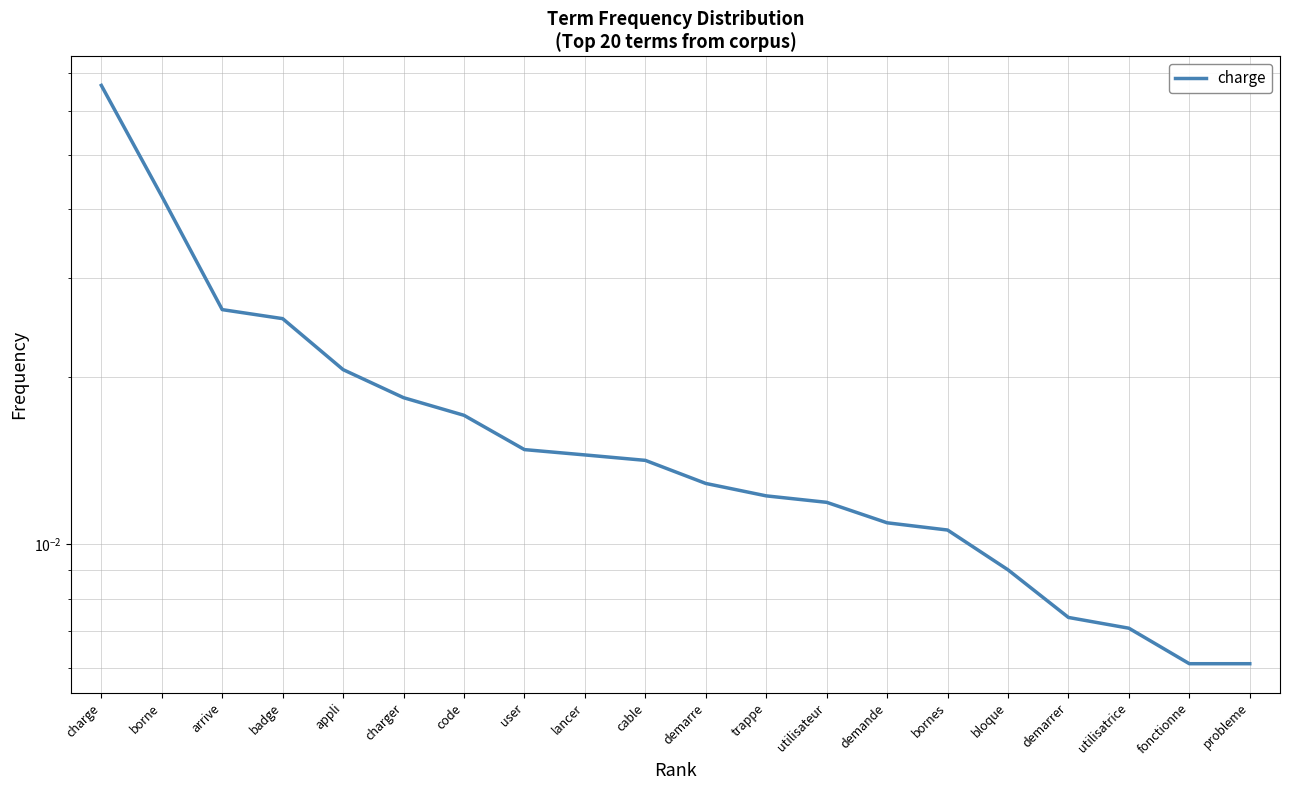

Rank the categories by value from lowest to highest.

fonctionne, probleme, utilisatrice, demarrer, bloque, bornes, demande, utilisateur, trappe, demarre, cable, lancer, user, code, charger, appli, badge, arrive, borne, charge